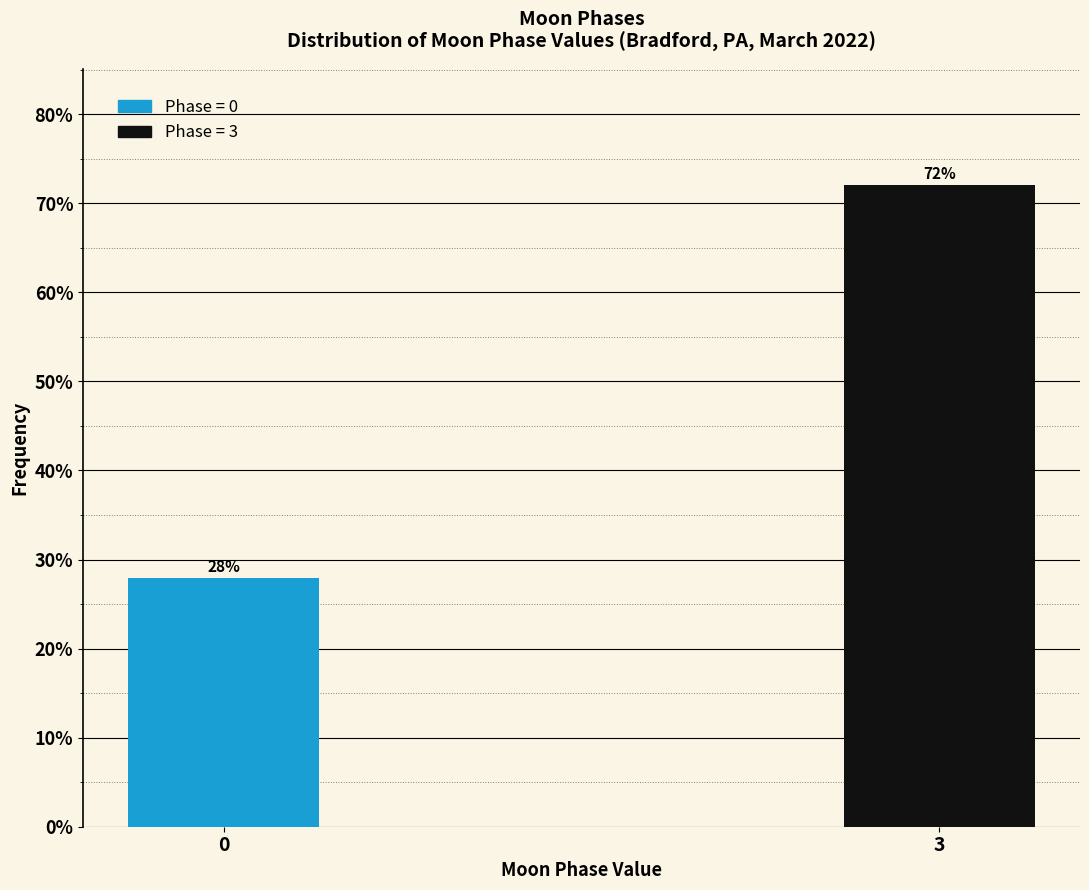

Read the value at 3.

72.1